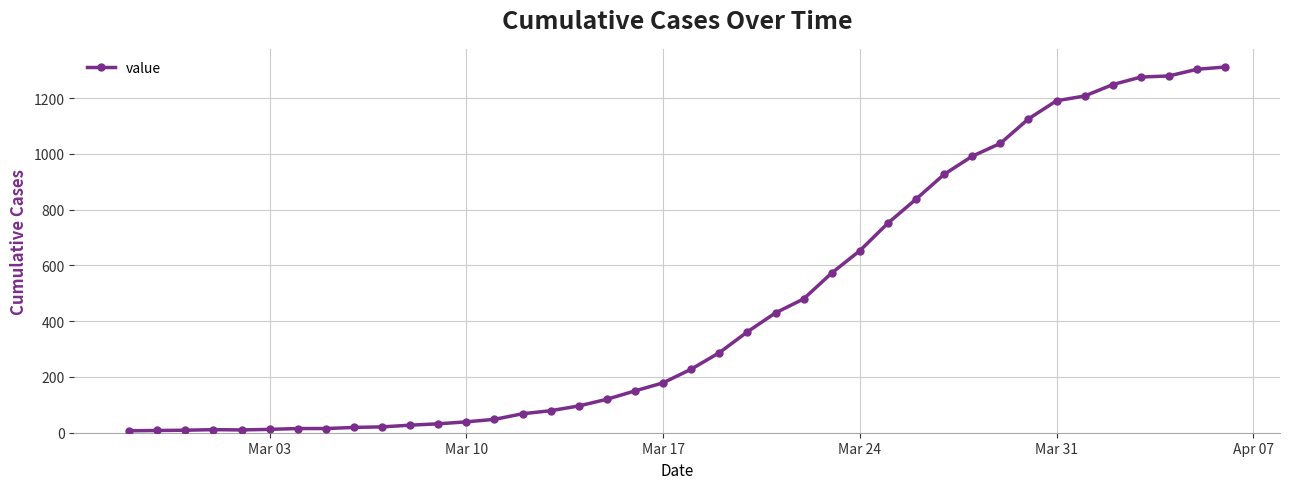

What is the value of the 19th point from the left?

150